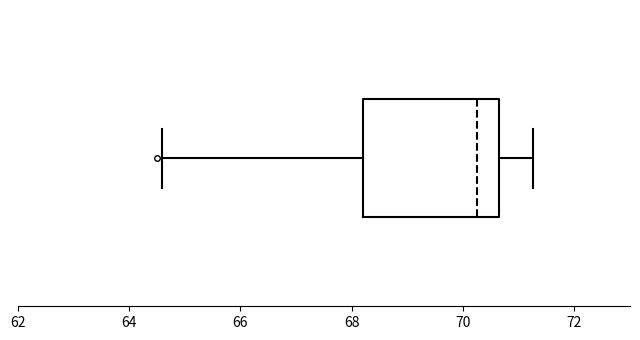

Transcribe this box plot: give where the median line is, the range the box spans, and where the two whiskers end, as read against the x-axis. The values are not printed on the chart, so give them approximately, as read against the axis.

median 70.2, box 68.2 to 70.6, whiskers 64.6 to 71.2